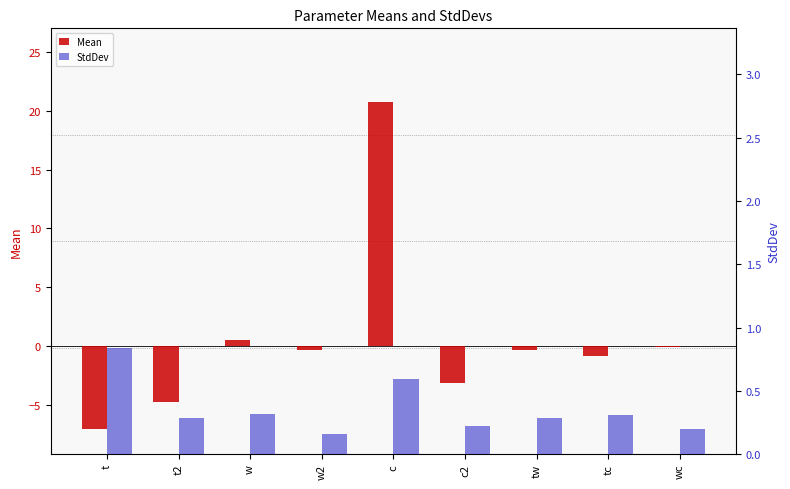

Between c and tw, which series saw the biggest shift?

Mean